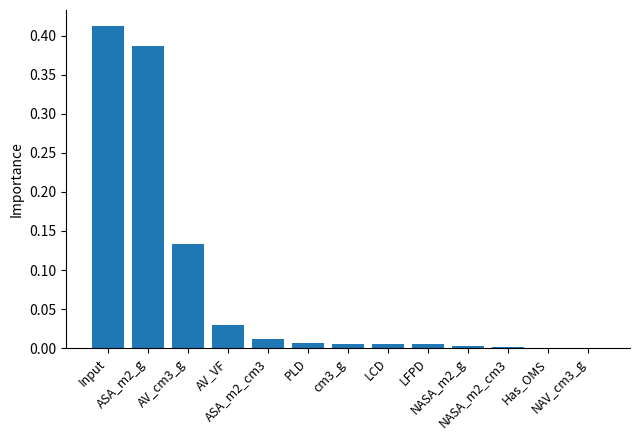

What is the sum of all values?

1.0